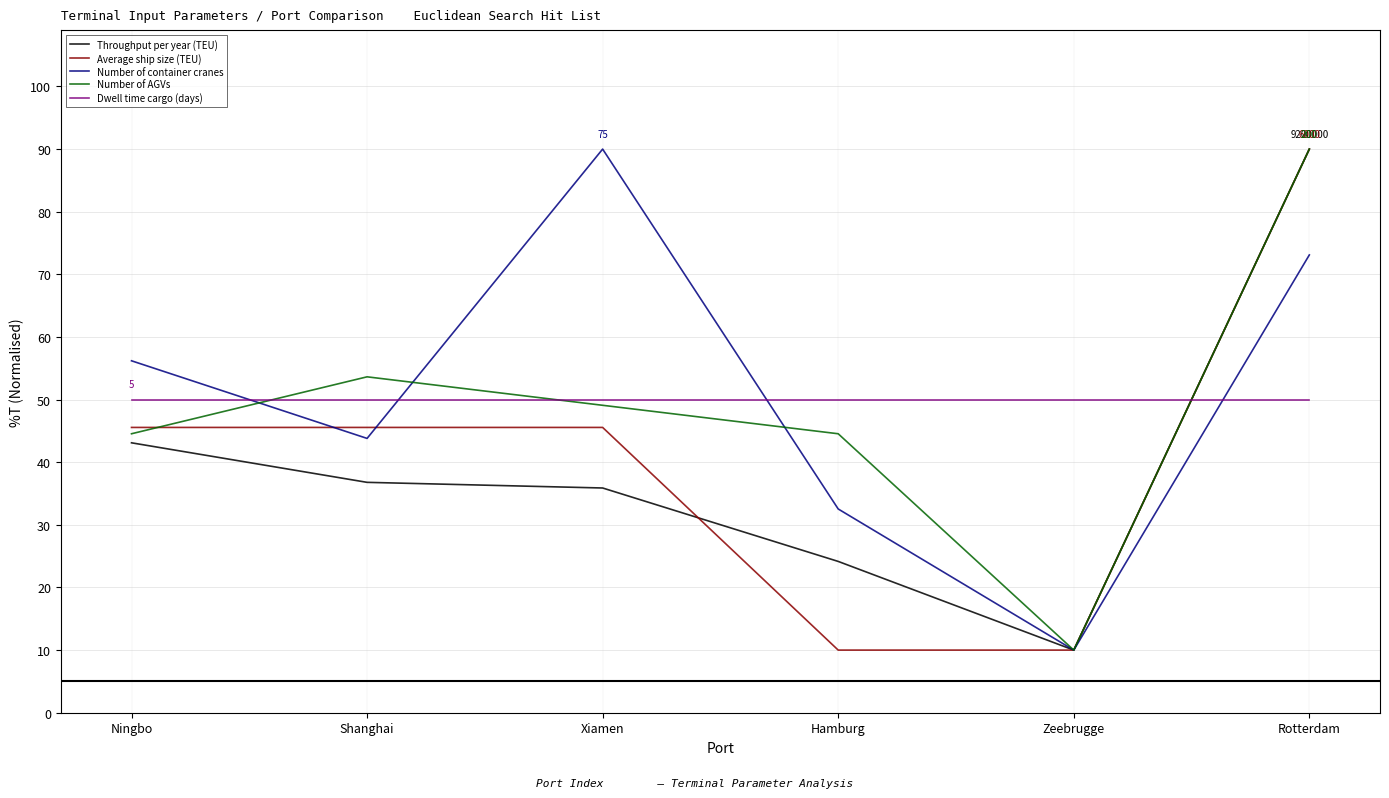

Reading left to right, transcribe all the data shown in this chart.

Throughput per year (TEU): Ningbo=43.1	Shanghai=36.8	Xiamen=35.9	Hamburg=24.2	Zeebrugge=10.0	Rotterdam=90.0
Average ship size (TEU): Ningbo=45.6	Shanghai=45.6	Xiamen=45.6	Hamburg=10.0	Zeebrugge=10.0	Rotterdam=90.0
Number of container cranes: Ningbo=56.2	Shanghai=43.8	Xiamen=90.0	Hamburg=32.5	Zeebrugge=10.0	Rotterdam=73.1
Number of AGVs: Ningbo=44.5	Shanghai=53.6	Xiamen=49.1	Hamburg=44.5	Zeebrugge=10.0	Rotterdam=90.0
Dwell time cargo (days): Ningbo=50.0	Shanghai=50.0	Xiamen=50.0	Hamburg=50.0	Zeebrugge=50.0	Rotterdam=50.0